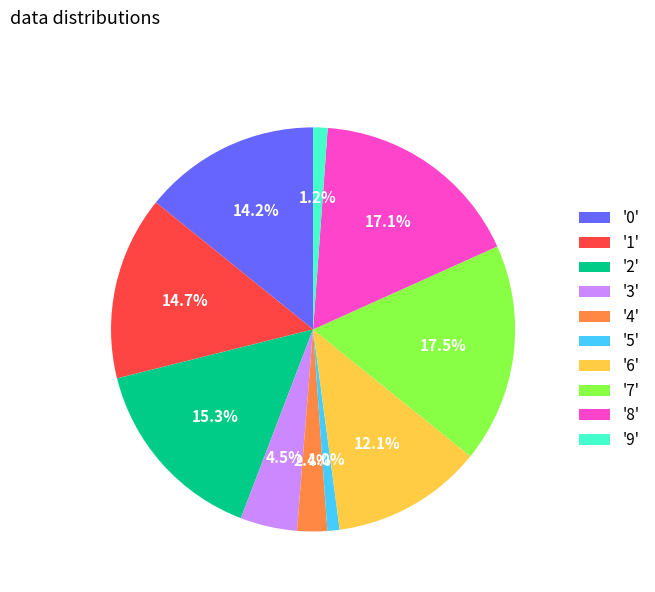

Which has a higher value, '6' or '2'?

'2'